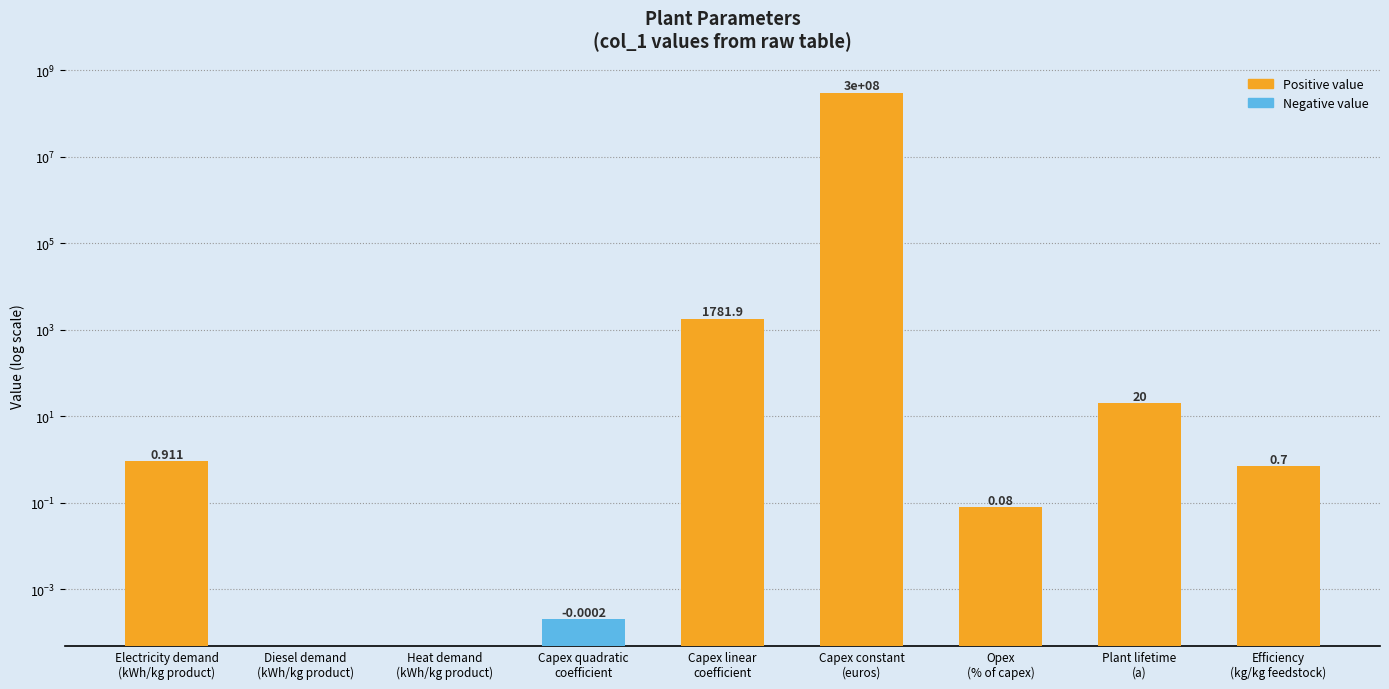

The value at Capex constant
(euros) is 300000000.0. True or false?

True